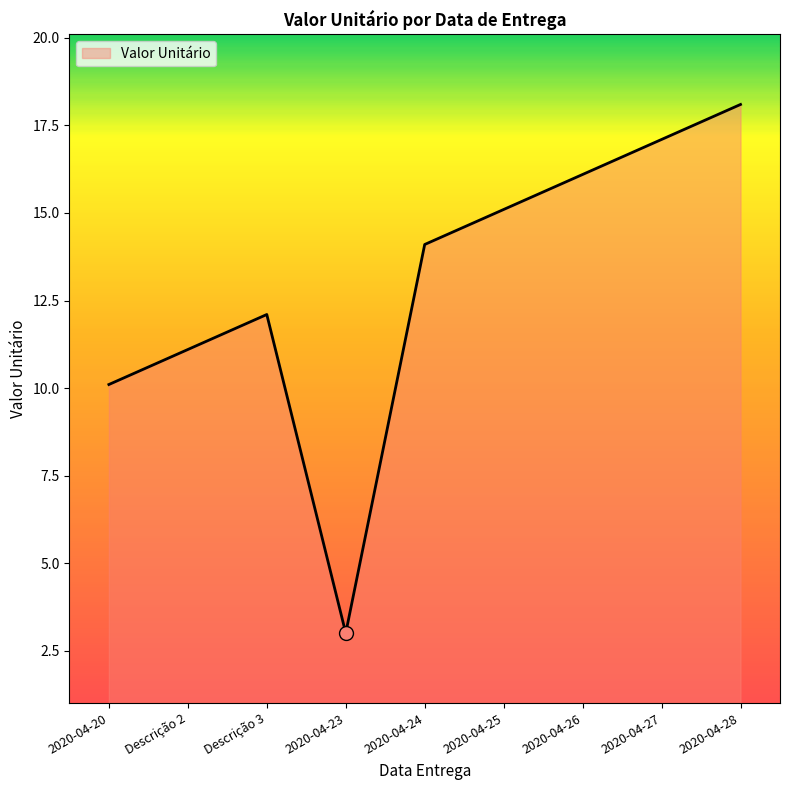

The chart shows a value of 14.1 at 2020-04-24. True or false?

True